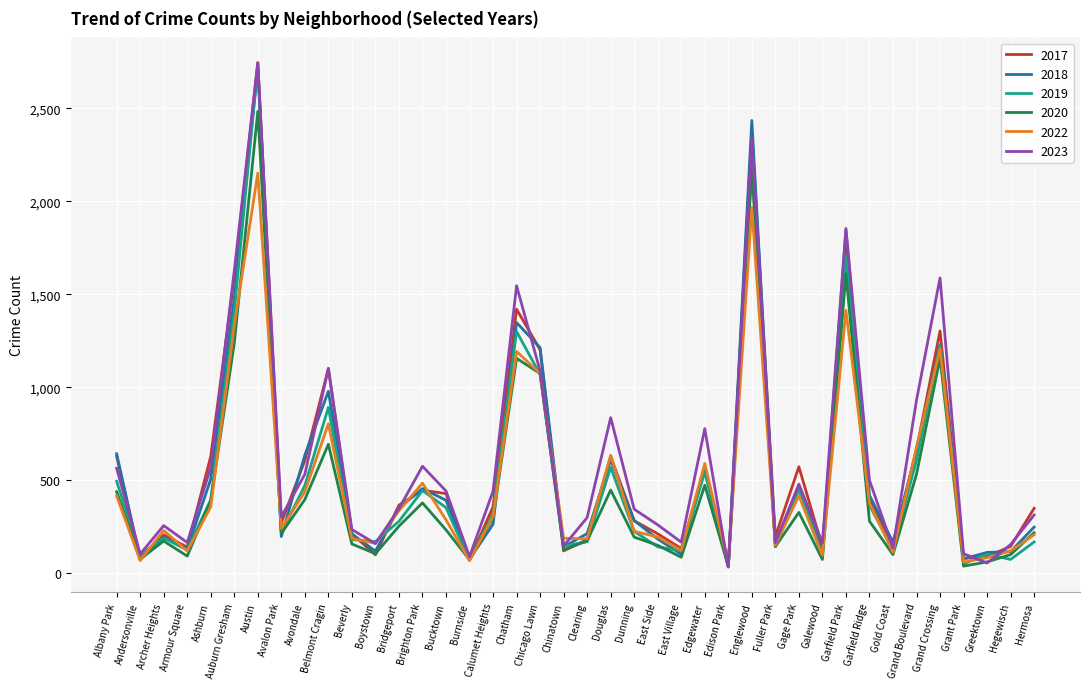

Is it true that 2020 equals 689 at Avondale?

False